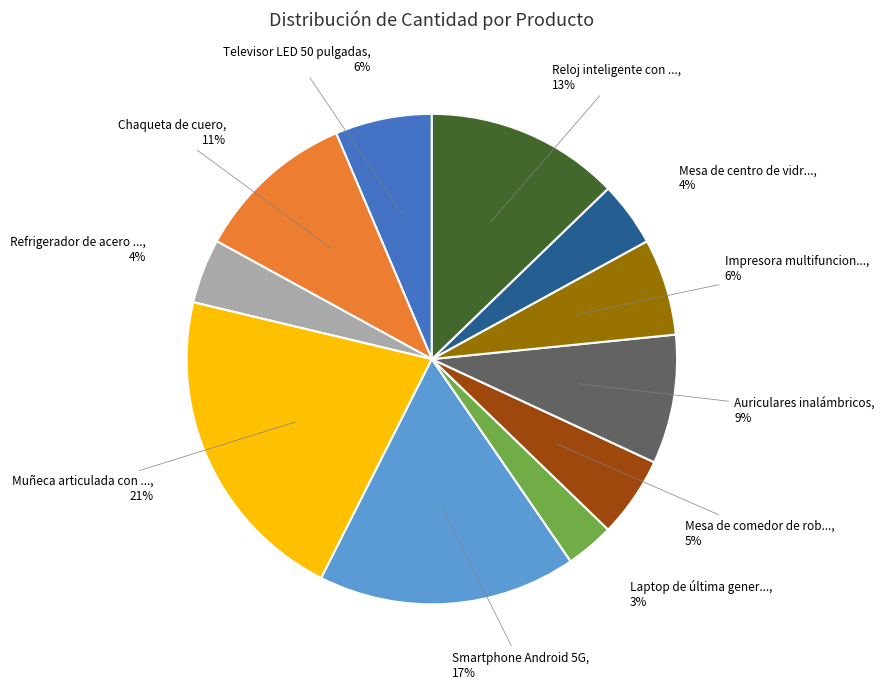

Is there any slice that represents more than half of the pie?

No